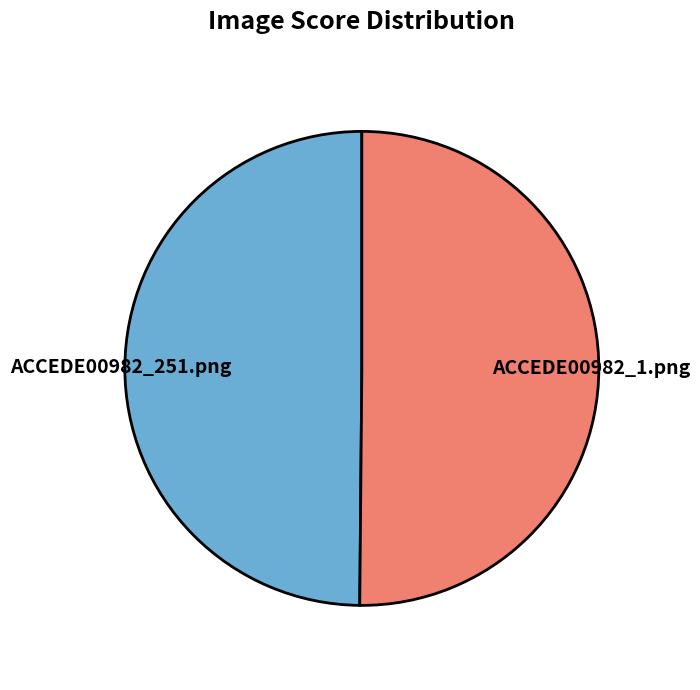

Count the number of slices in the pie.

2